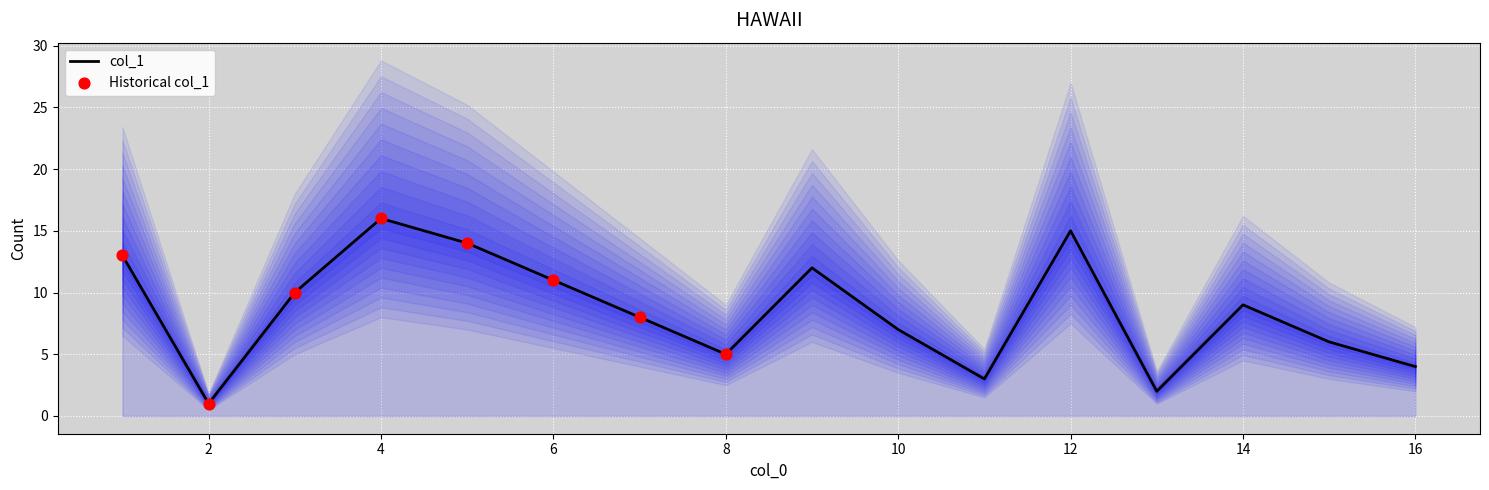

Between 6 and 10, which is larger?

6